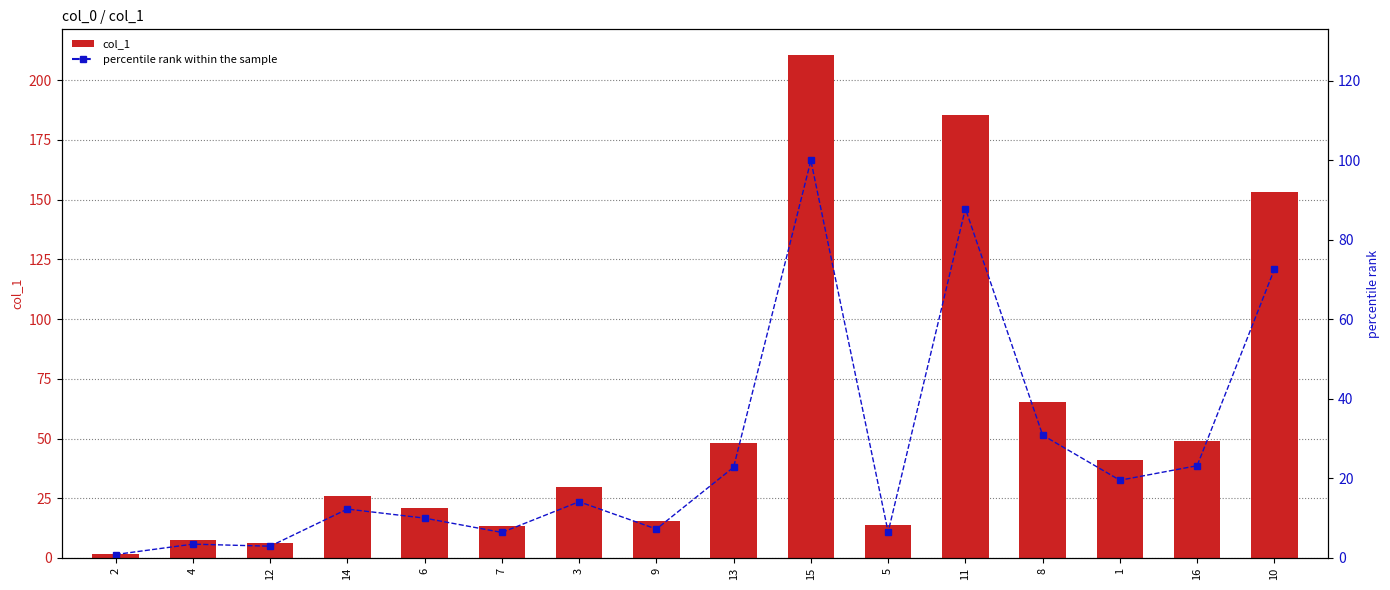

Which series has the largest range (max minus min)?

col_1